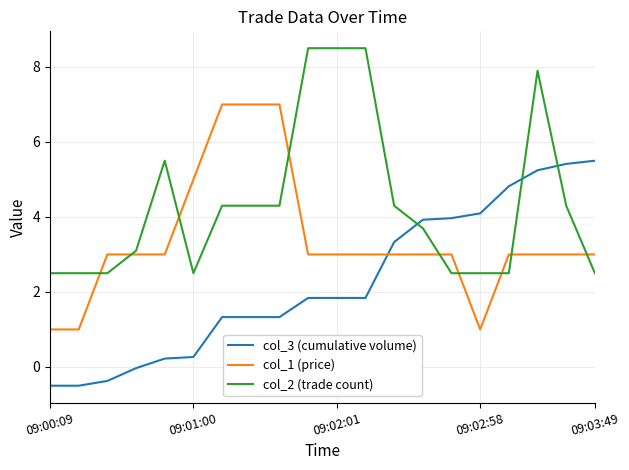

What is the difference between the maximum and minimum values in the col_3 (cumulative volume) series?

6.0